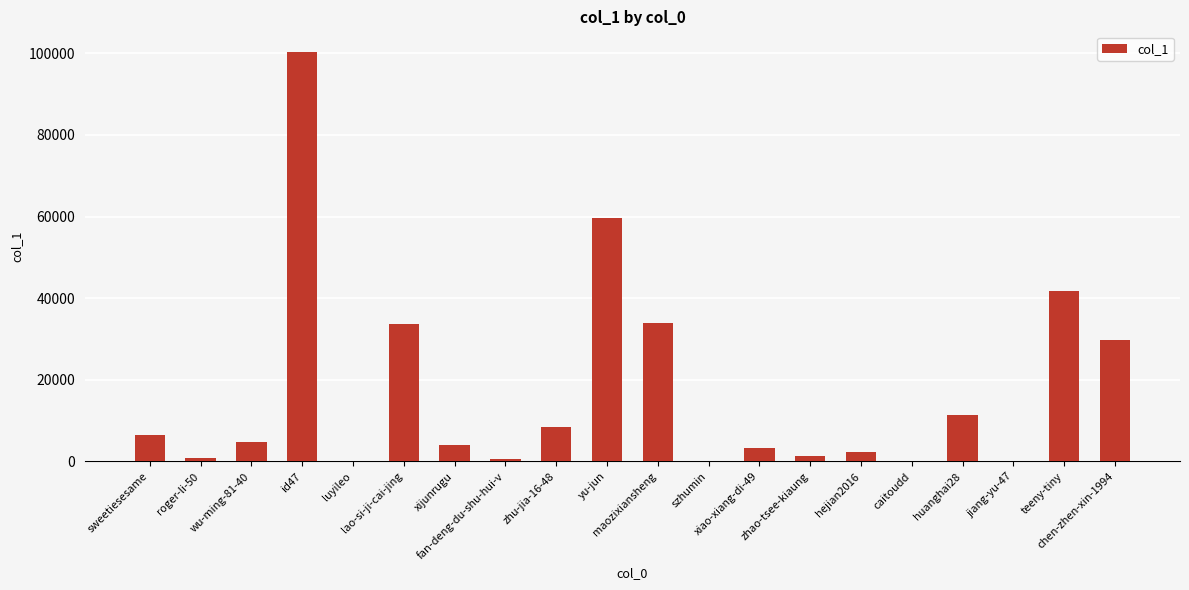

What value does the data have at zhu-jia-16-48?

8517